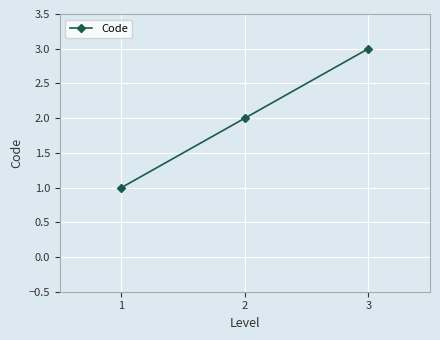

What is the greatest value displayed?

3